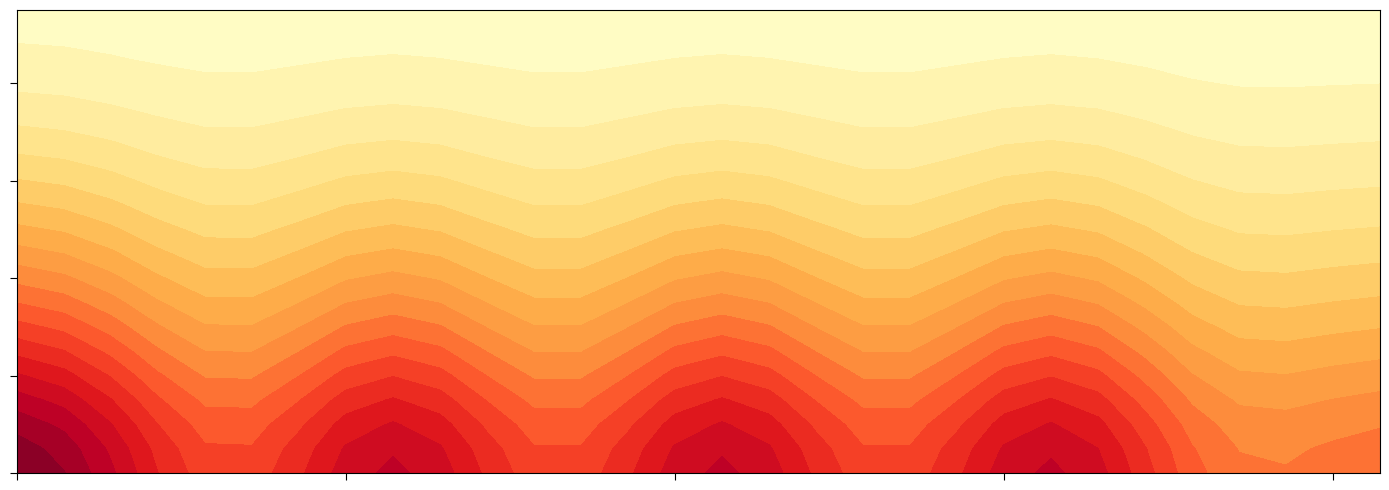

Between 2020-09-21 and 2020-09-19, which is larger?

2020-09-21